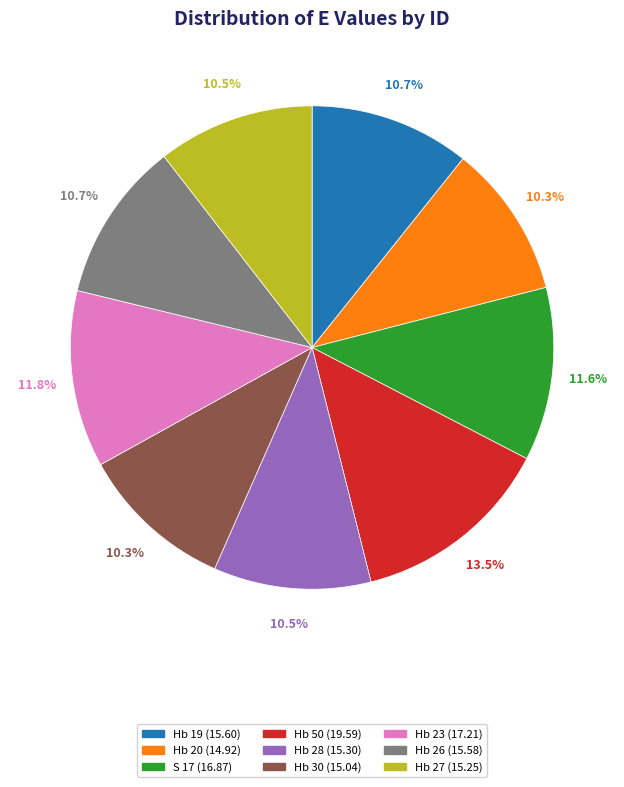

The Hb 30 slice represents 2% of the pie. True or false?

False